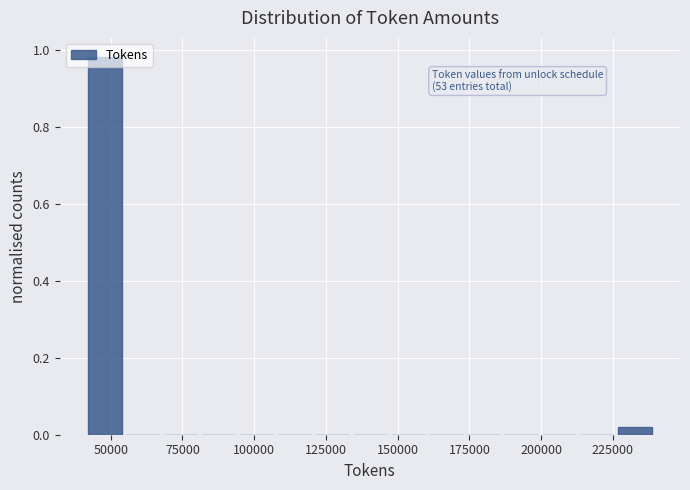

Read against the x-axis, roughly where is the centre of the tallest bar?

50000